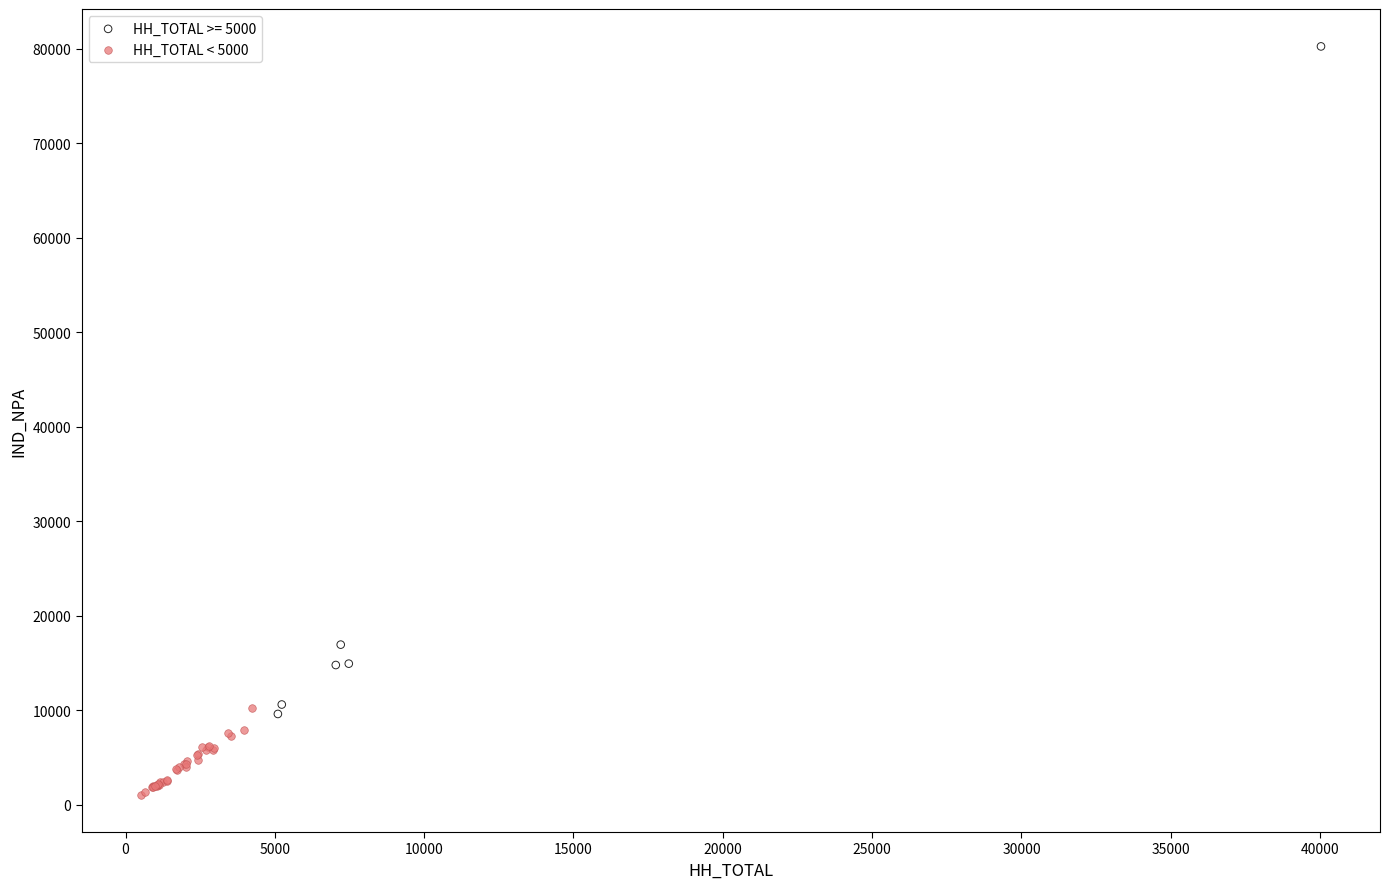

Which series reaches the maximum Y coordinate?

HH_TOTAL >= 5000